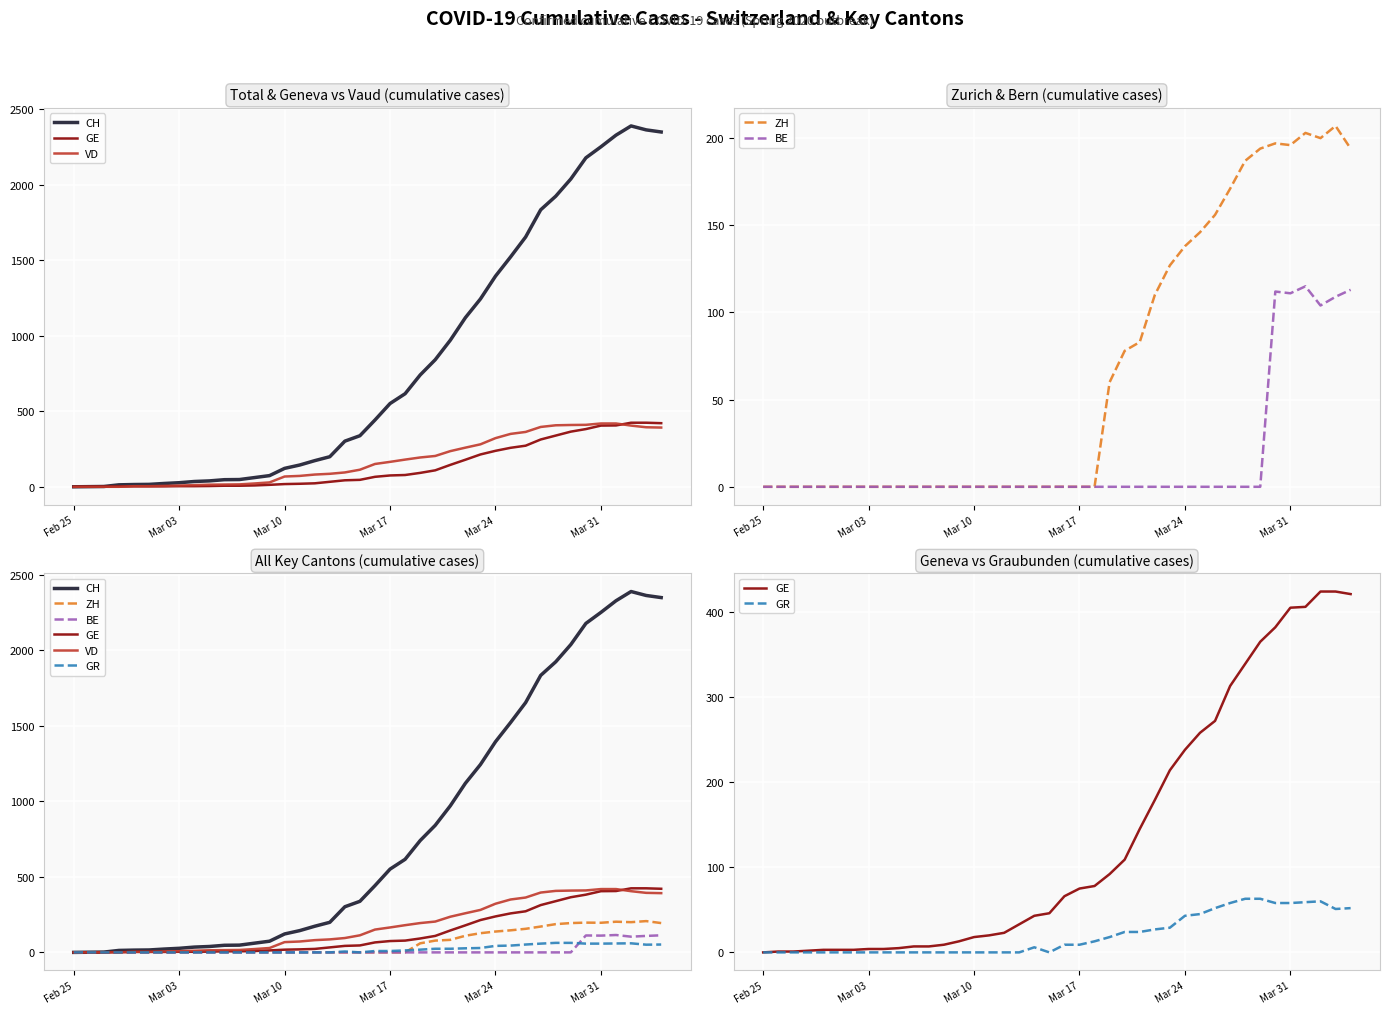

How many interior local peaks does the BE series have?

2